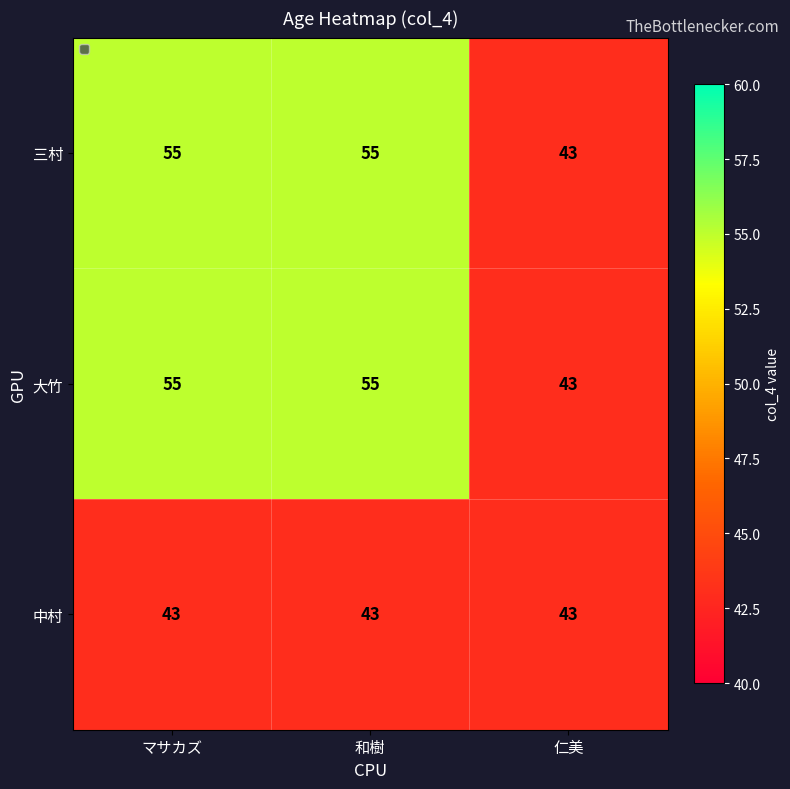

What is the difference between the second highest and minimum values in the 三村 series?

12